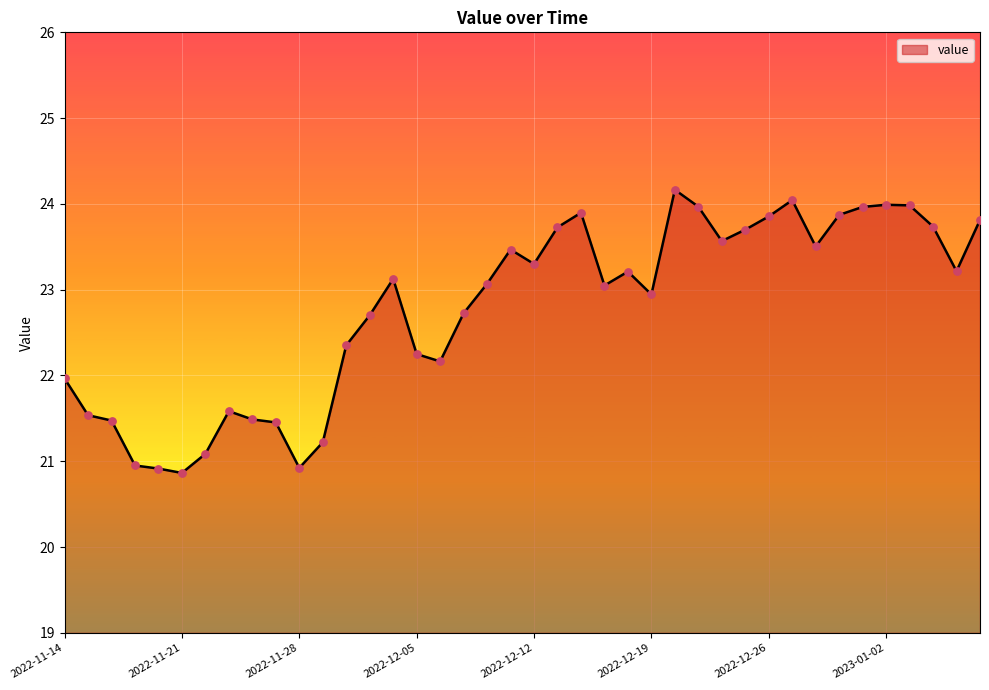

What is the greatest value displayed?

24.2